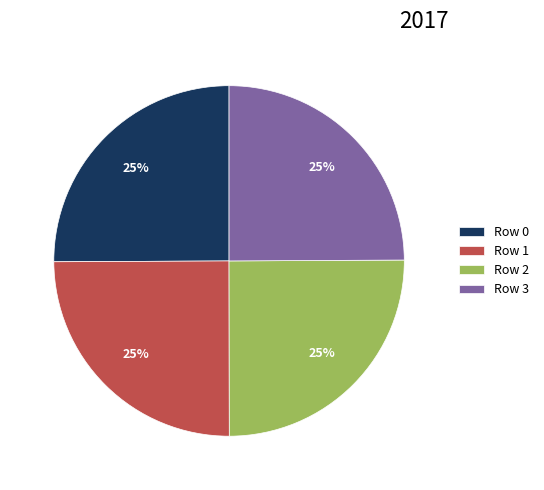

To the nearest percent, what is the average slice percentage?

25%